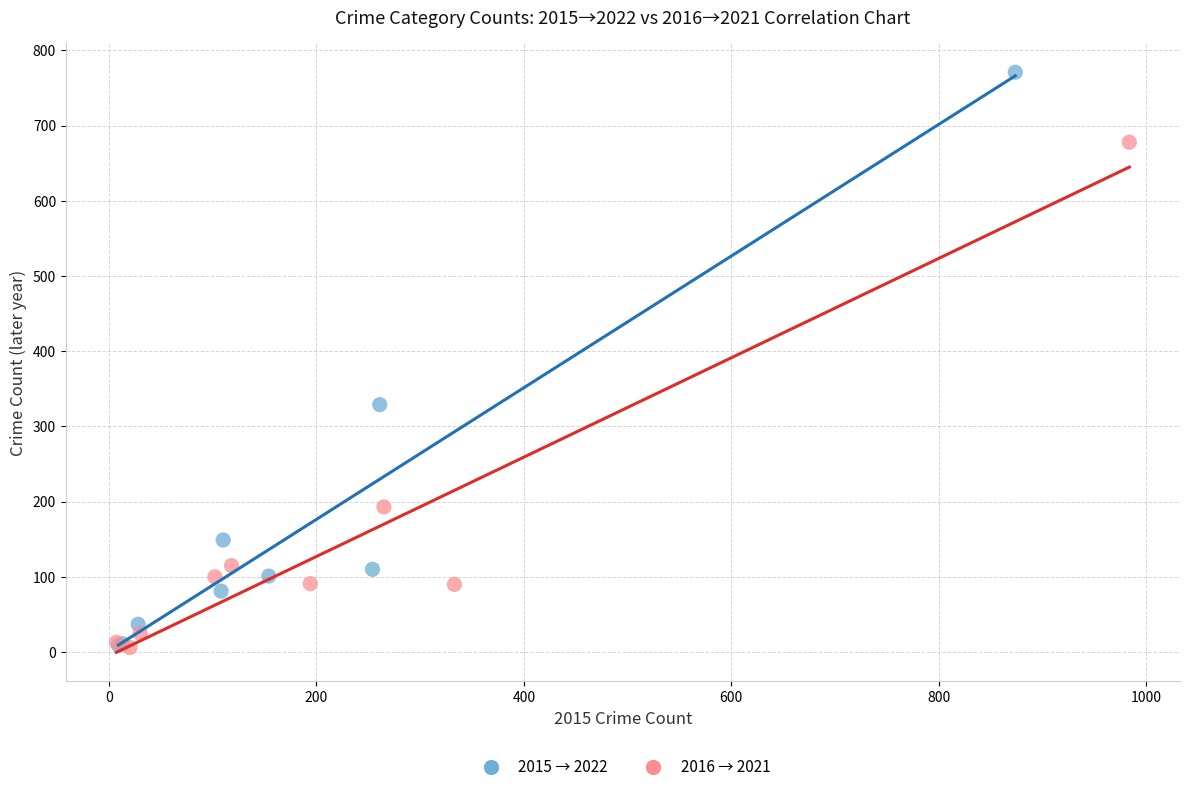

What are all the series names shown in the legend?

2015 → 2022, 2016 → 2021